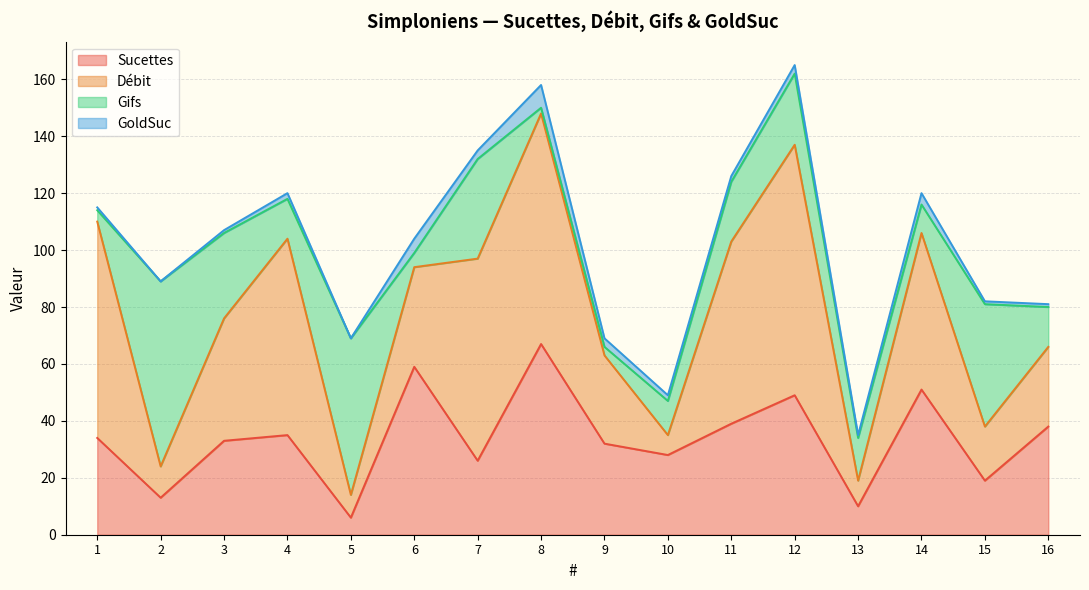

Which has a higher value, 6 or 8?

8